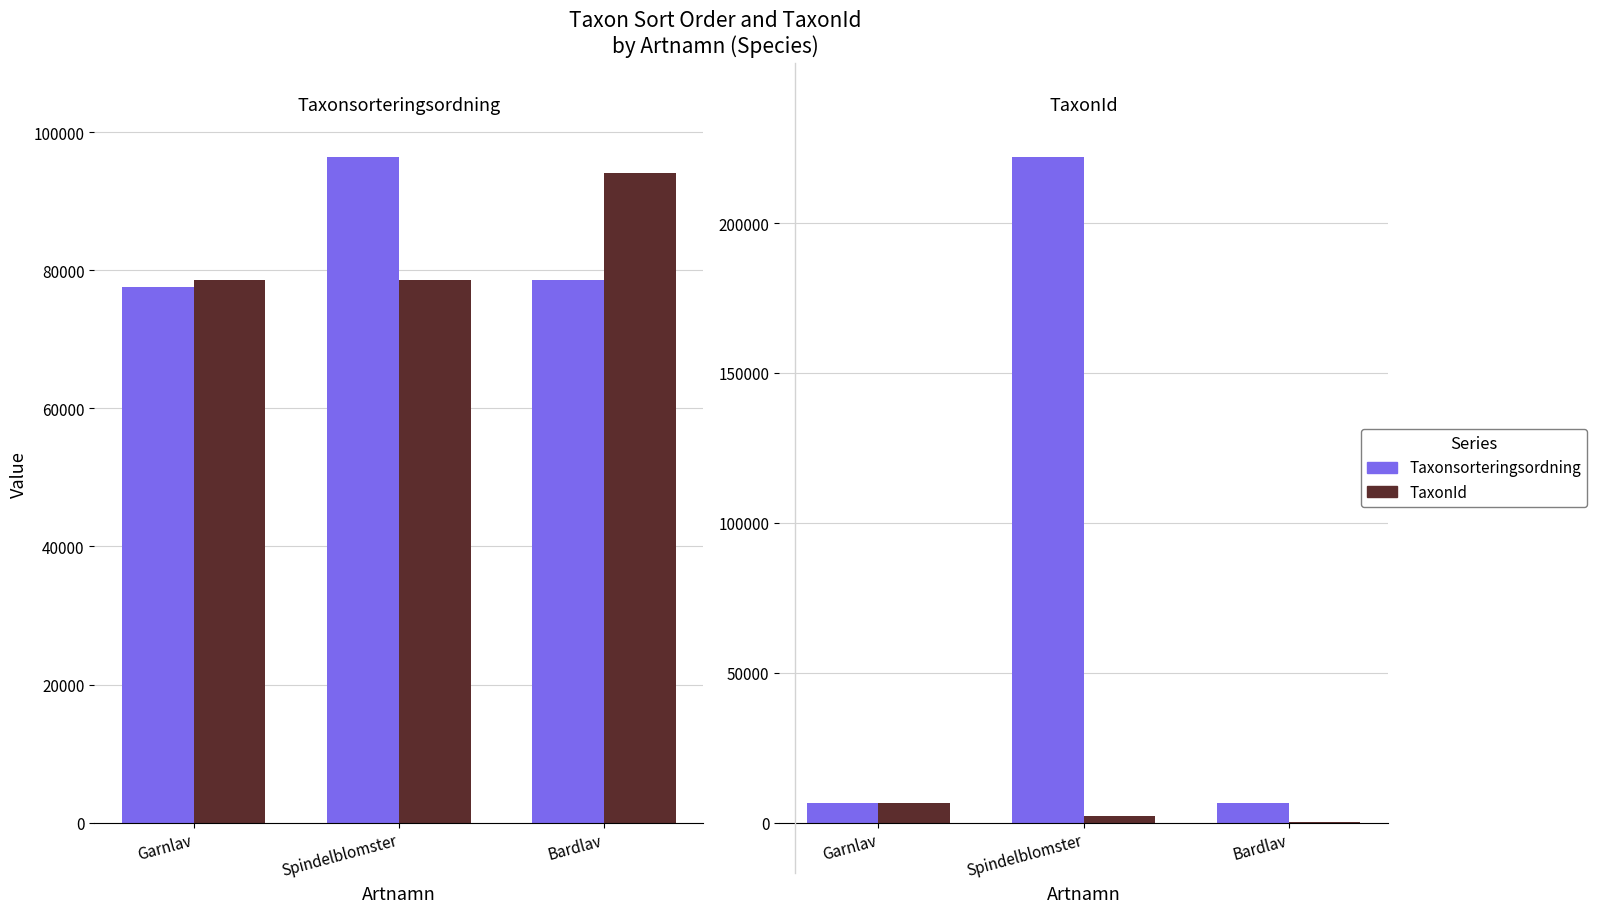

Where does the TaxonId series first go above 2081?

Garnlav